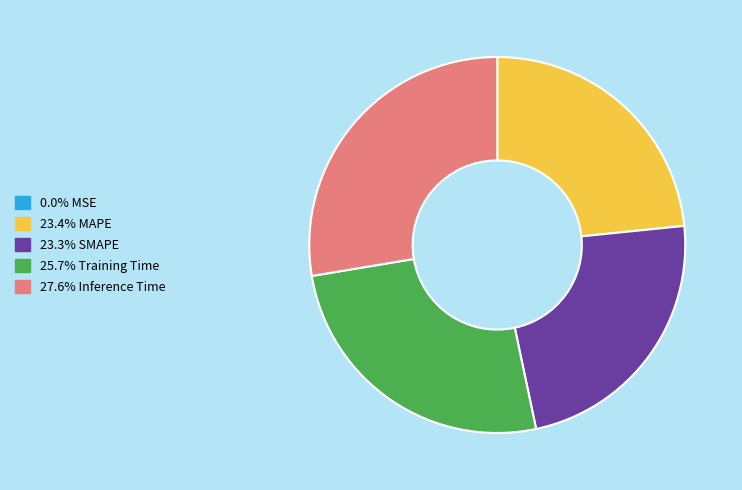

Is there any slice that represents more than half of the pie?

No